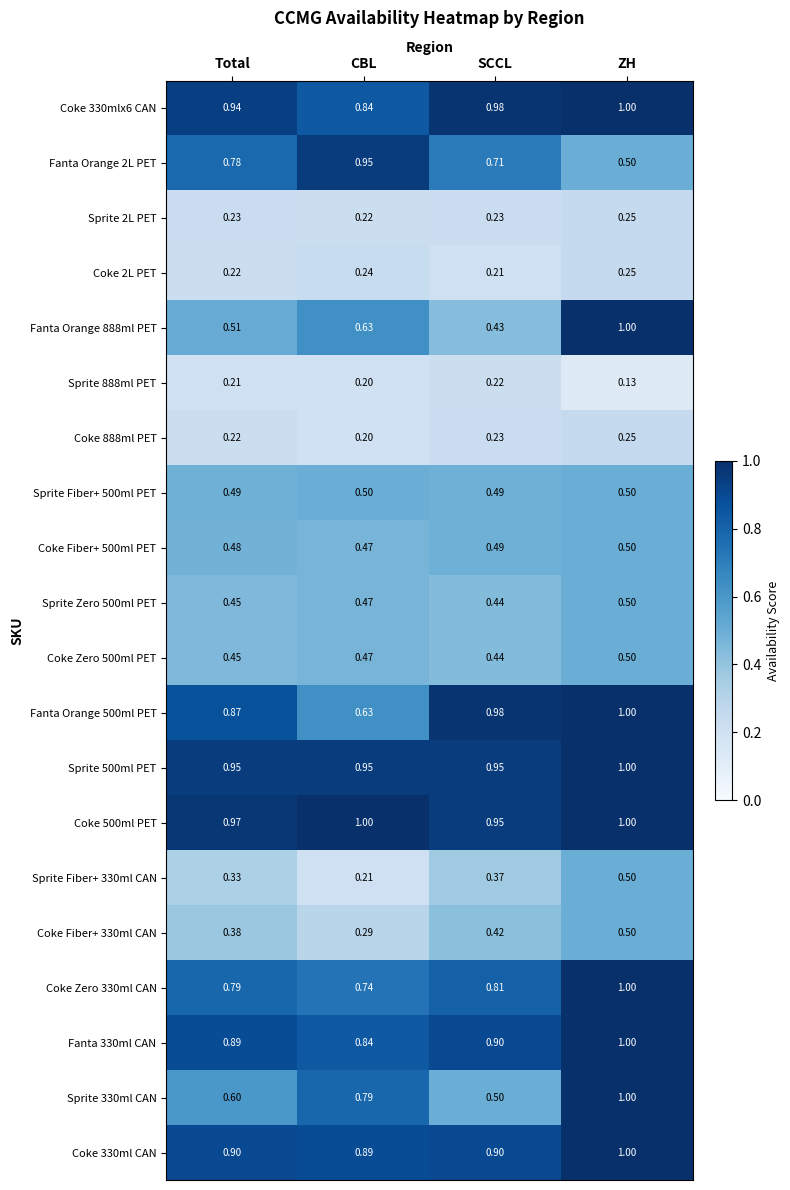

Which series has the largest range (max minus min)?

Fanta Orange 888ml PET